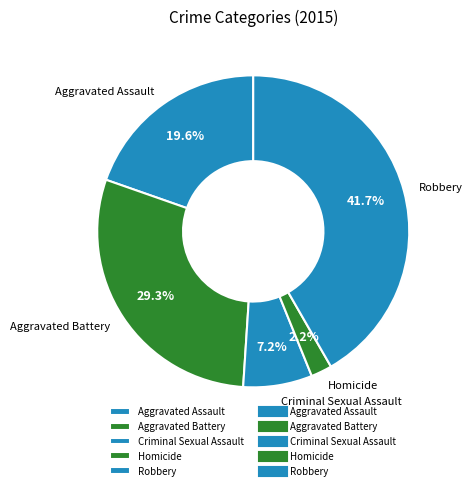

To the nearest percent, what is the difference between the Aggravated Battery and Criminal Sexual Assault slice percentages?

22%